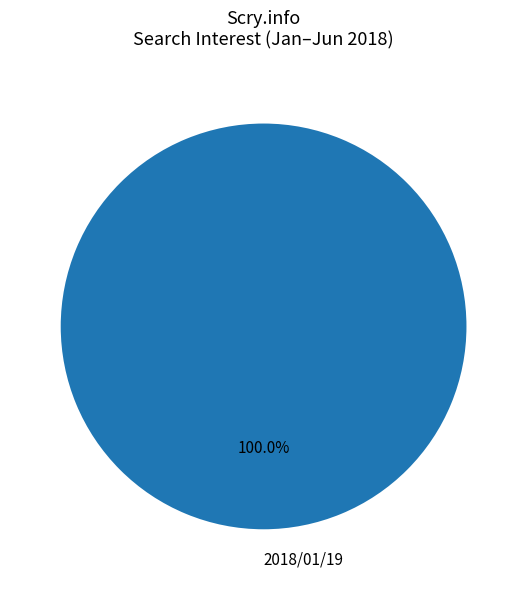

To the nearest percent, what portion does 2018/01/19 represent?

100%